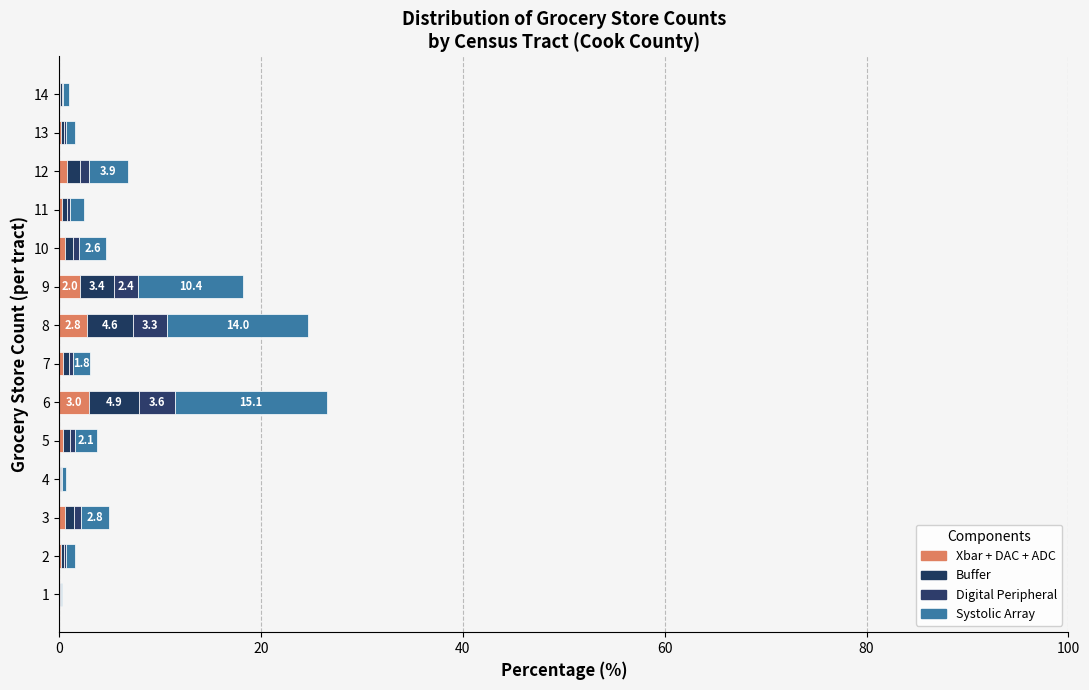

How many distinct data groups are displayed?

4